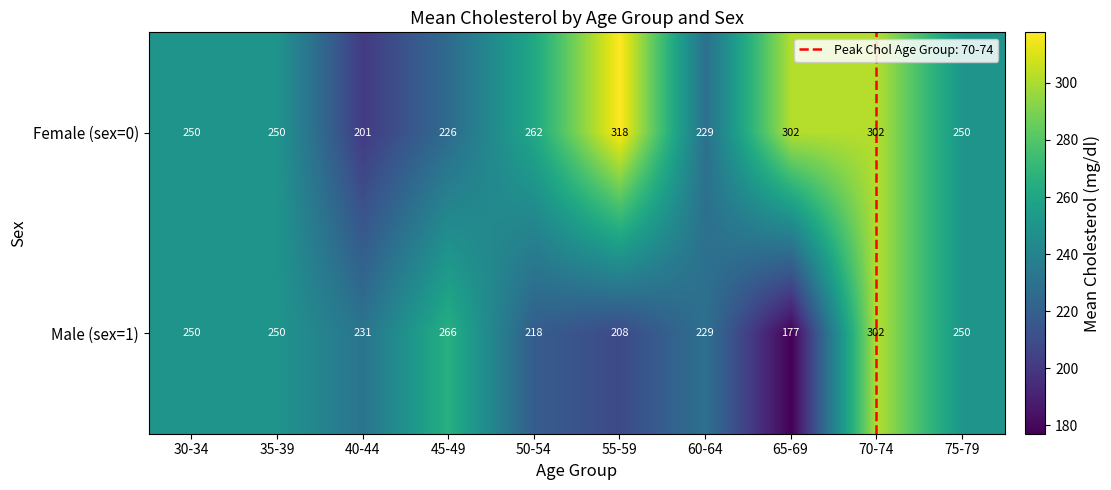

Reading right to left, extract all data points from this chart.

Female (sex=0): 75-79=250	70-74=302	65-69=302	60-64=229	55-59=318	50-54=262	45-49=226	40-44=201	35-39=250	30-34=250
Male (sex=1): 75-79=250	70-74=302	65-69=177	60-64=229	55-59=208	50-54=218	45-49=266	40-44=231	35-39=250	30-34=250